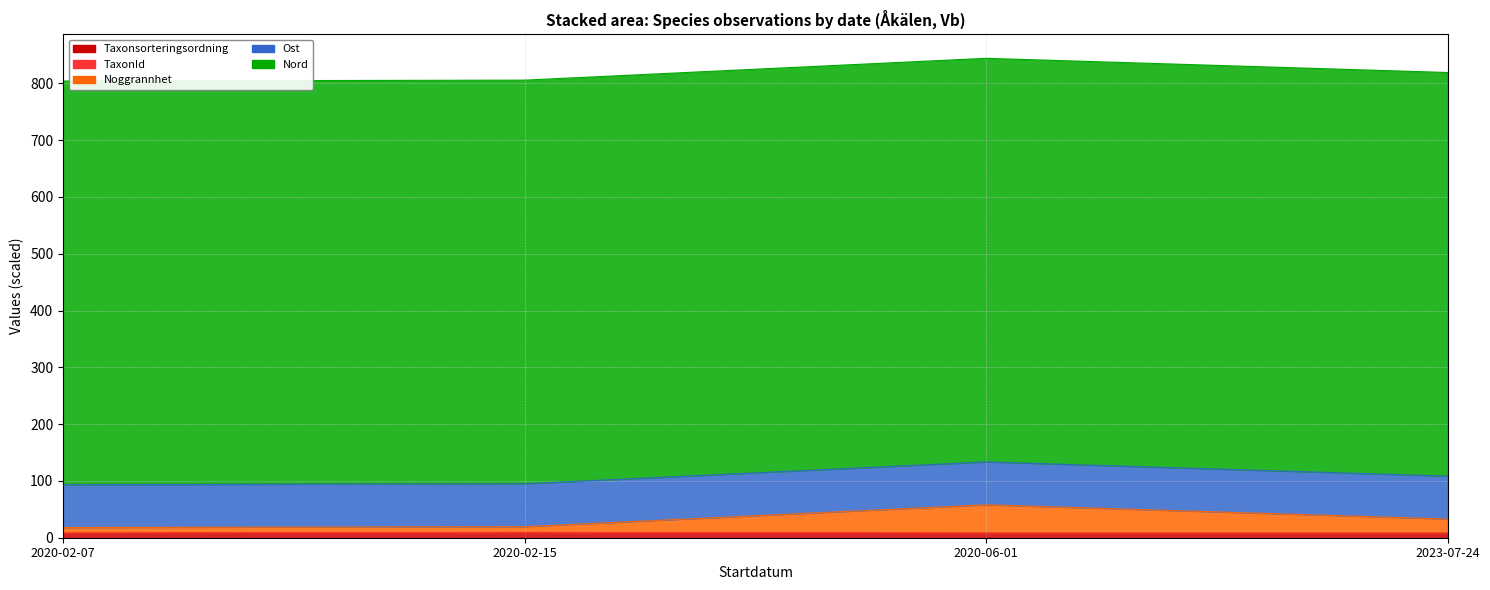

The Taxonsorteringsordning series shows 7.8 at 2023-07-24. True or false?

True